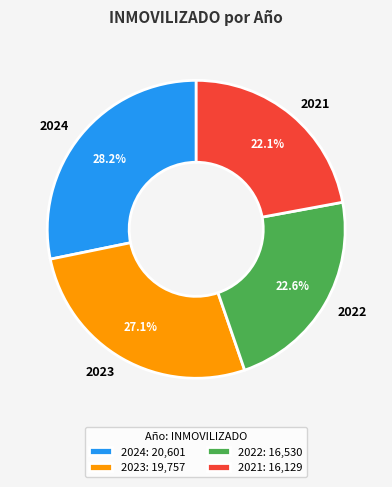

To the nearest percent, what is the difference between the 2021 and 2023 slice percentages?

5%